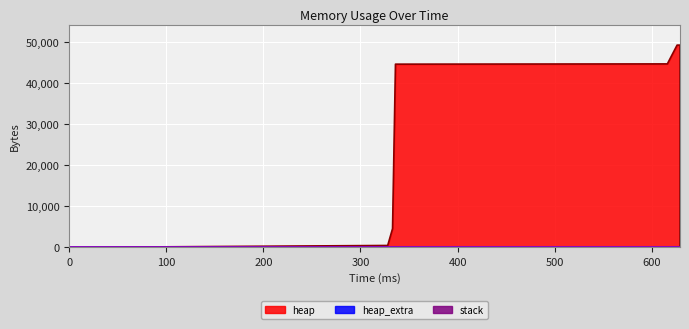

True or false: heap_extra and heap intersect in this chart.

False